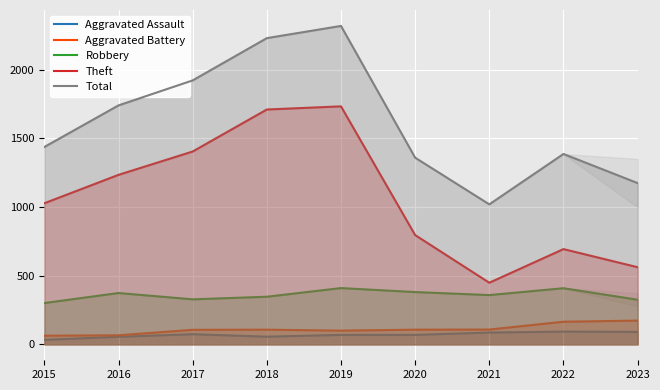

What is the average value of the Robbery series?

359